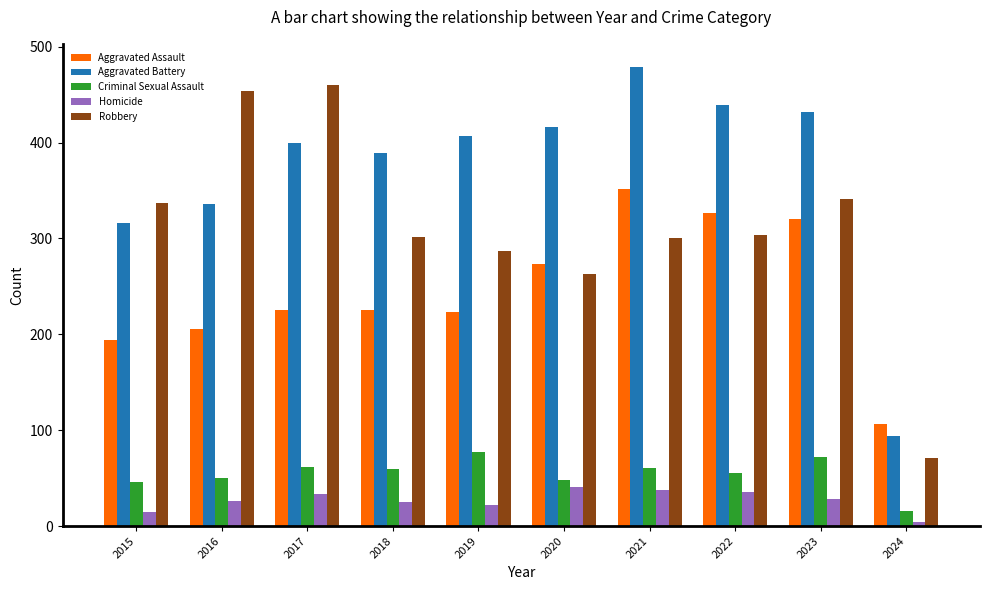

The value of Aggravated Assault at 2015 is 41. True or false?

False